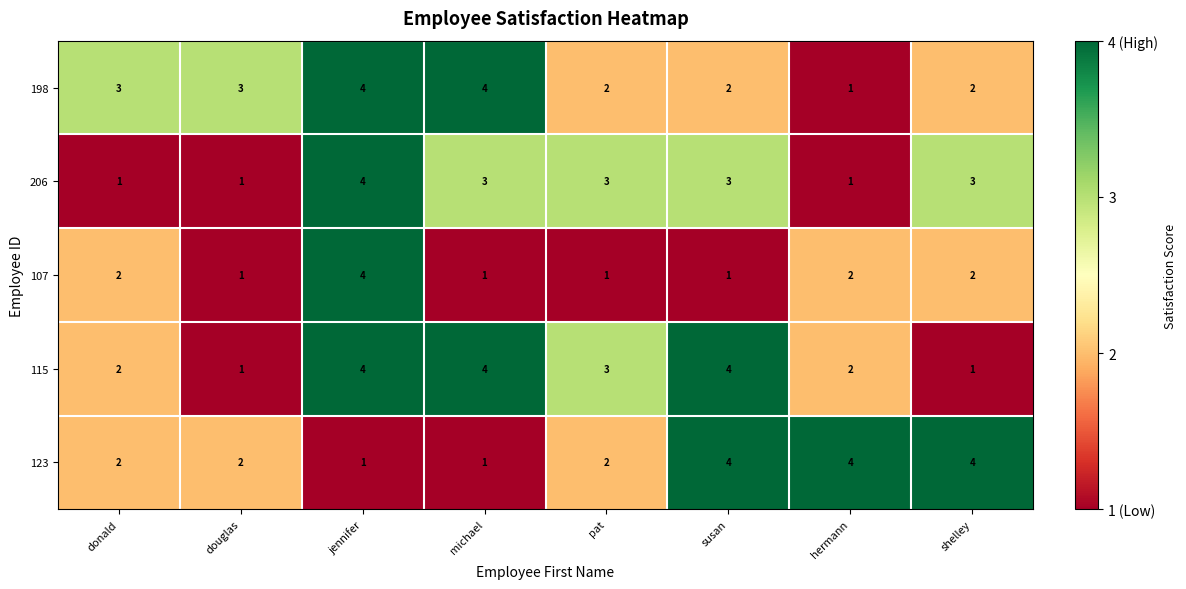

At which label does 115 first exceed 3?

jennifer